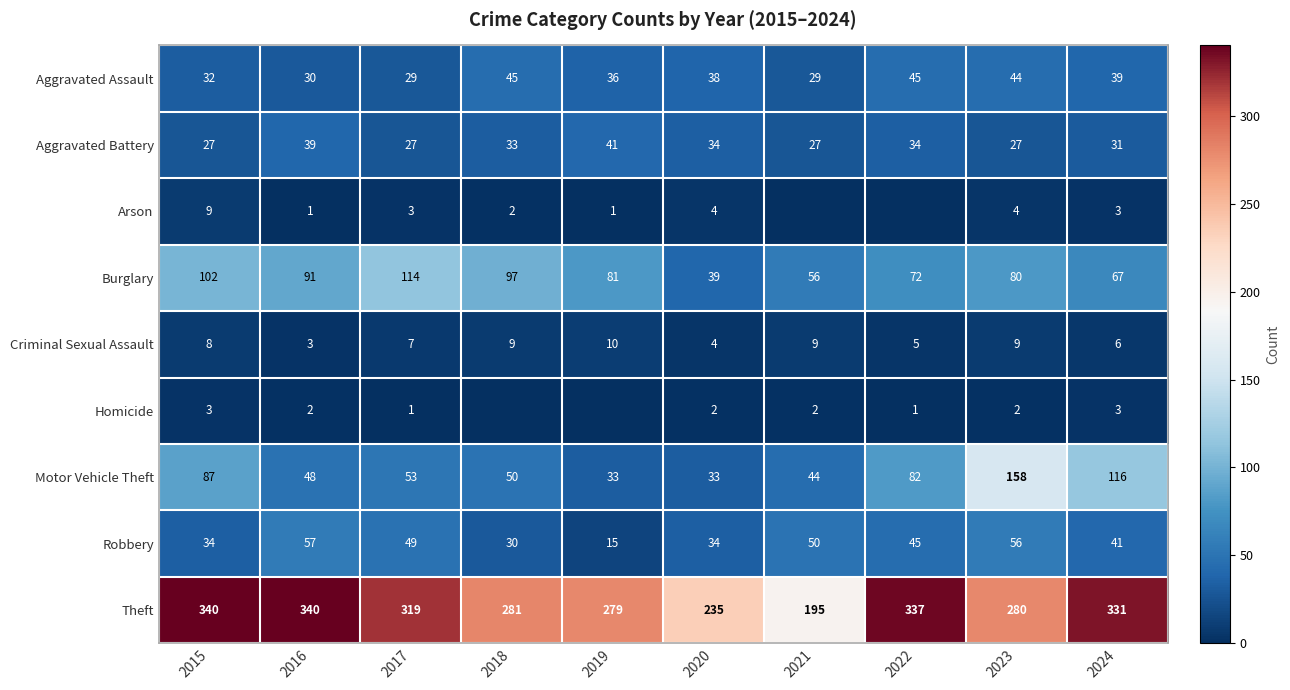

Is it true that Burglary equals 114 at 2017?

True